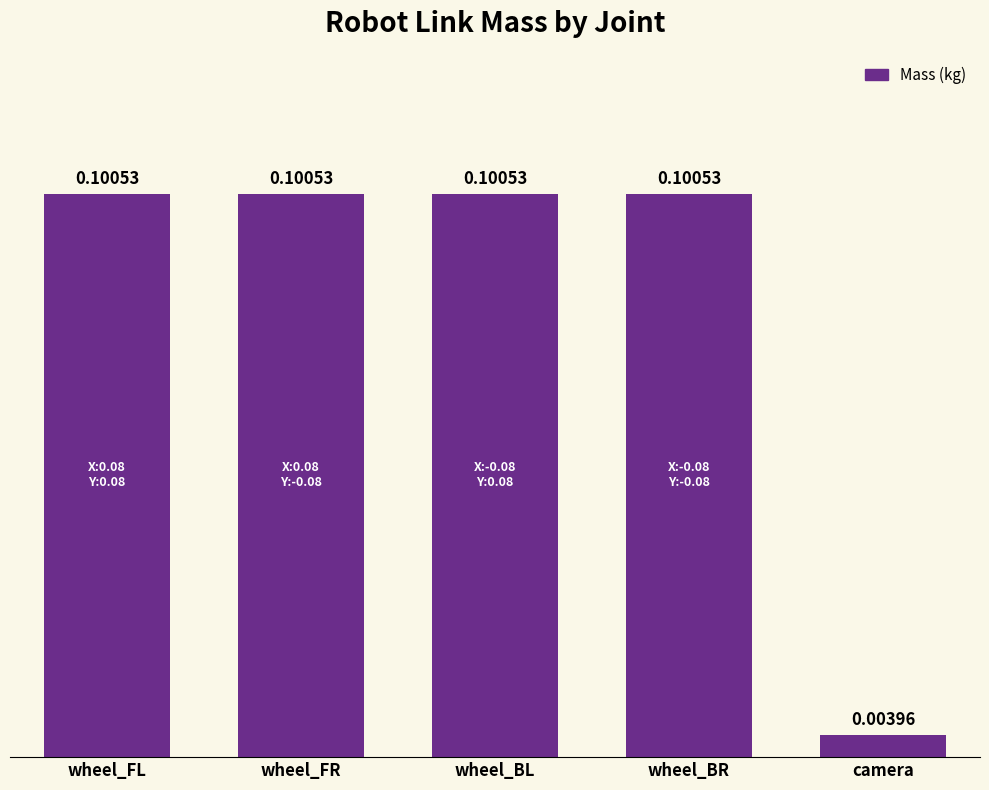

Does the chart contain any negative values?

No